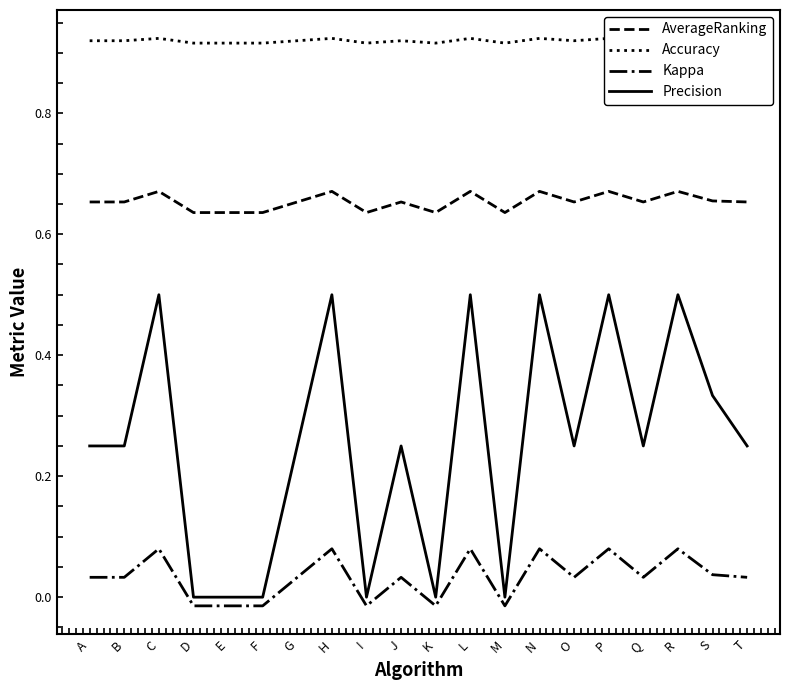

True or false: Kappa has more than 0 points higher than both neighbors.

True